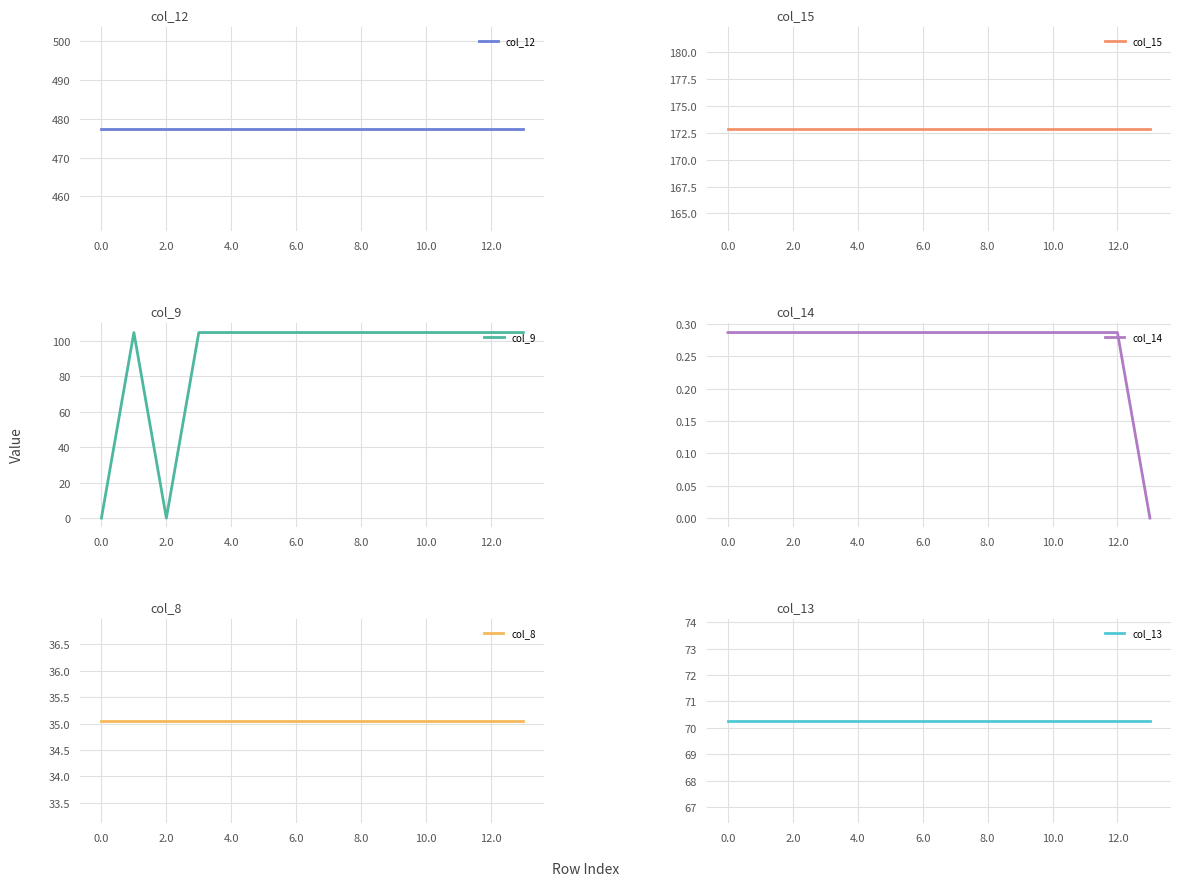

Which series has the largest total across all categories?

col_12